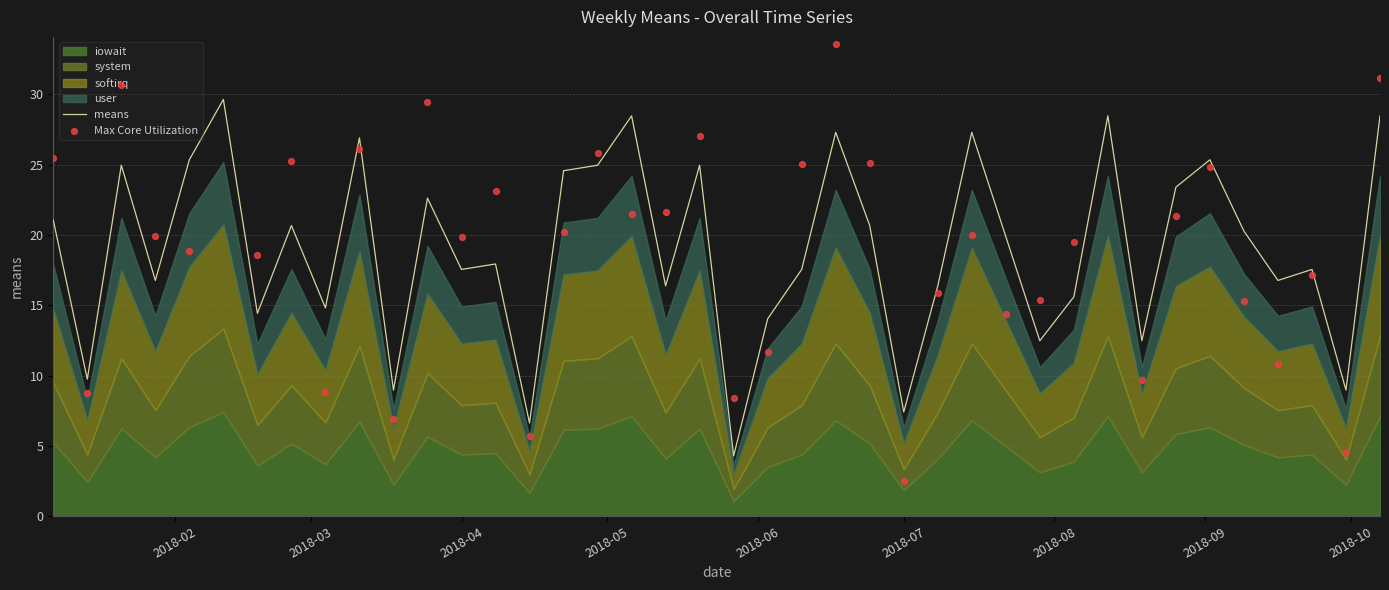

Which series has the widest spread of Y values?

Max Core Utilization